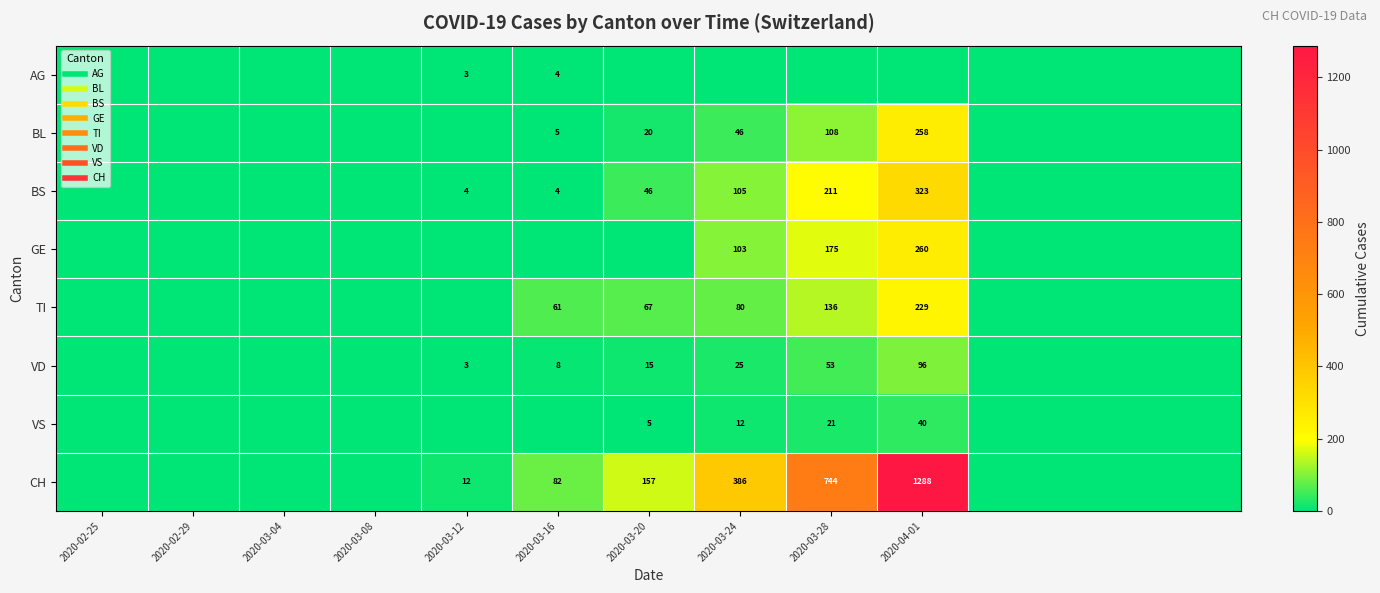

How many values in the BL series exceed 0?

5